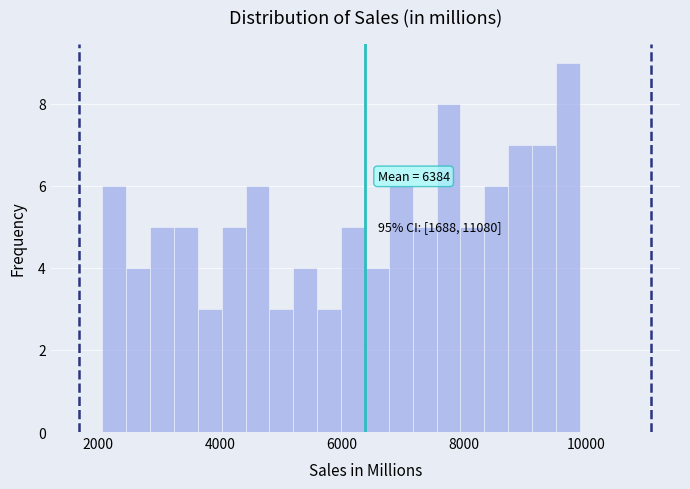

Around what value on the x-axis is the tallest bar? Give the approximate position of its centre, as read against the axis.

9800